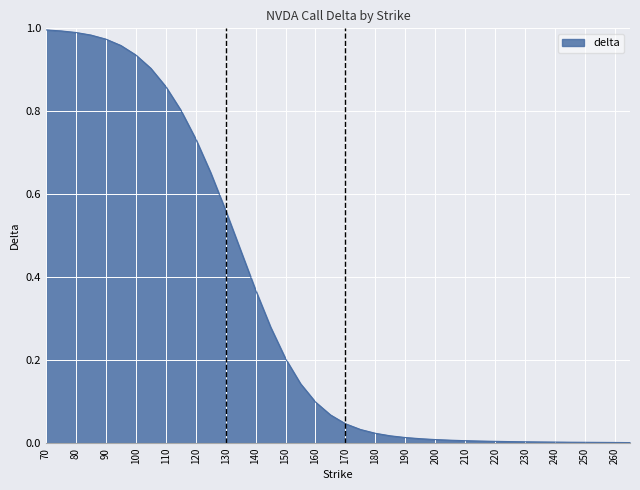

Reading left to right, extract all data points from this chart.

70=1.0	75=1.0	80=1.0	85=1.0	90=1.0	95=1.0	100=0.9	105=0.9	110=0.9	115=0.8	120=0.7	125=0.7	130=0.6	135=0.5	140=0.4	145=0.3	150=0.2	155=0.1	160=0.1	165=0.1	170=0.0	175=0.0	180=0.0	185=0.0	190=0.0	195=0.0	200=0.0	205=0.0	210=0.0	215=0.0	220=0.0	225=0.0	230=0.0	235=0.0	240=0.0	245=0.0	250=0.0	255=0.0	260=0.0	270=0.0